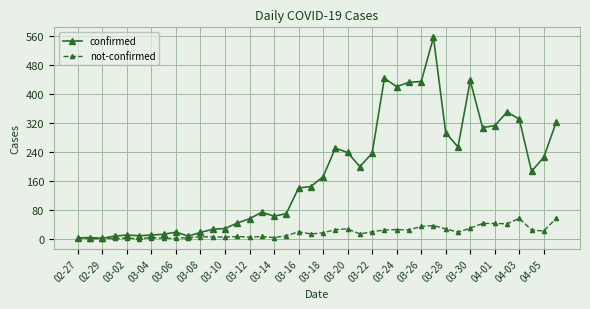

Which series has the largest total across all categories?

confirmed